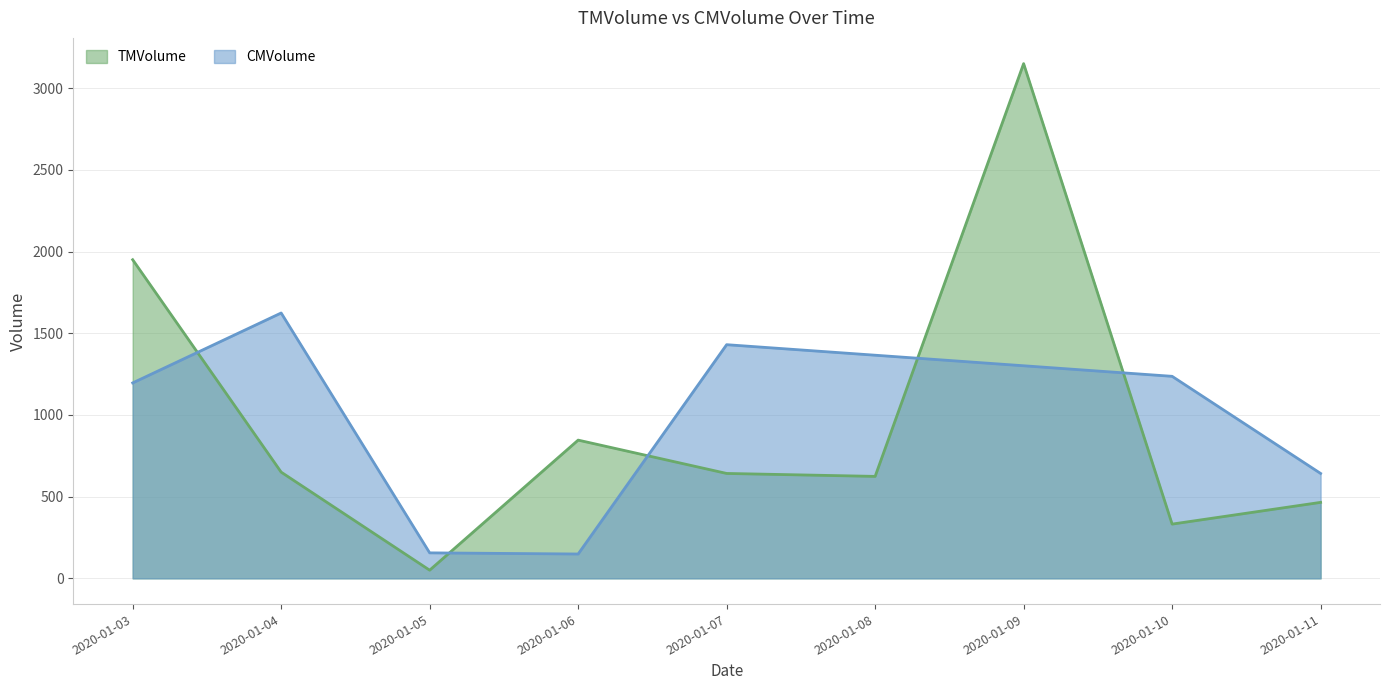

After their last crossing, which series has the higher values: CMVolume or TMVolume?

CMVolume